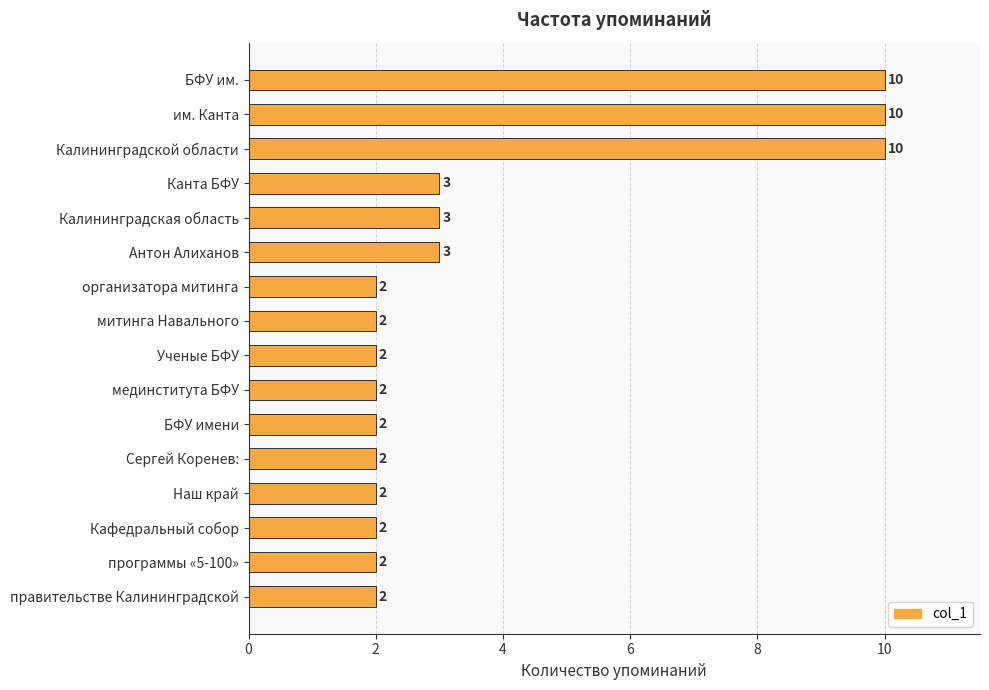

How many bars are there in total?

16